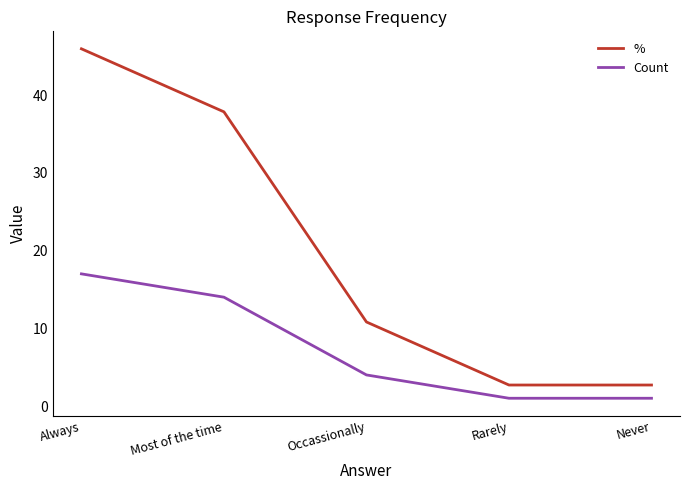

How many Count values are between 1 and 14?

4